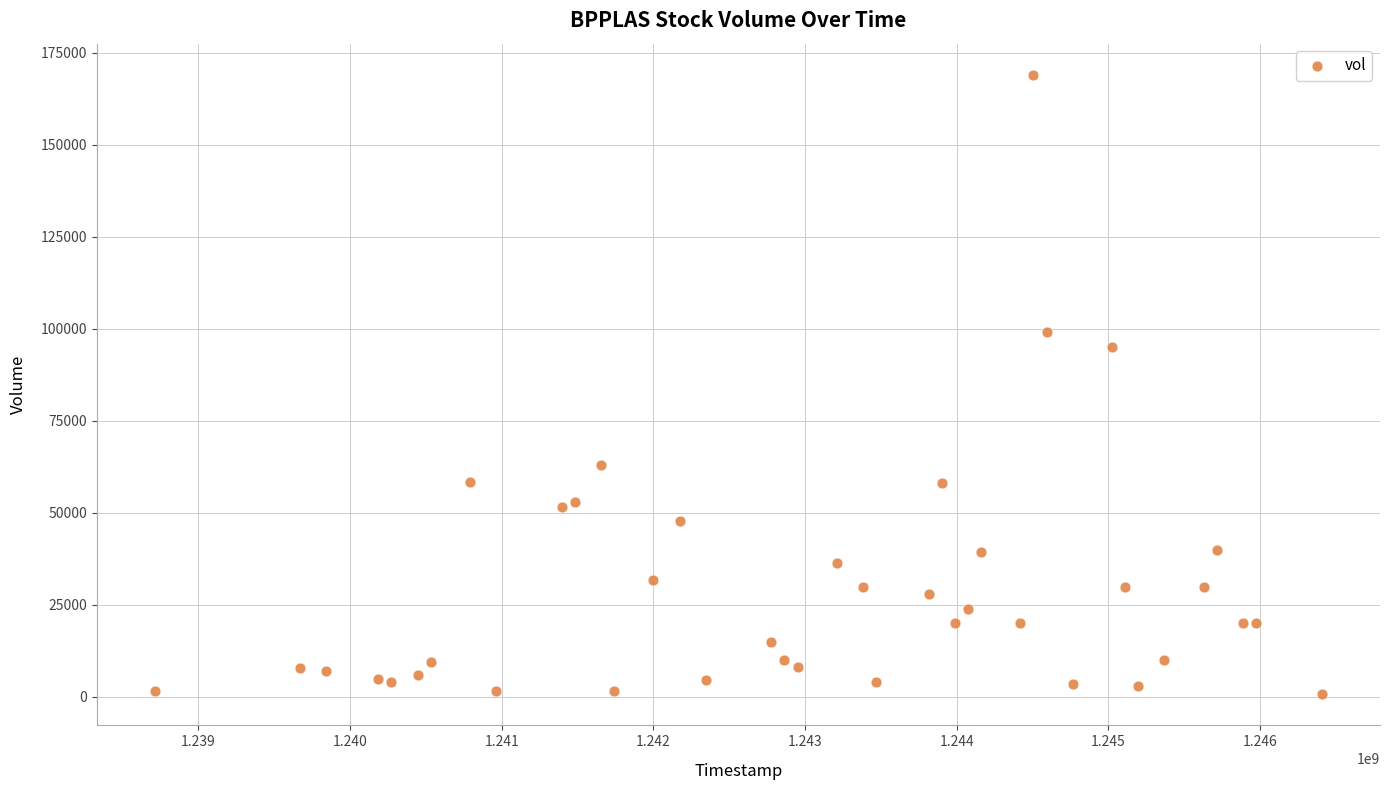

What is the range of Y values (max minus min)?

168300